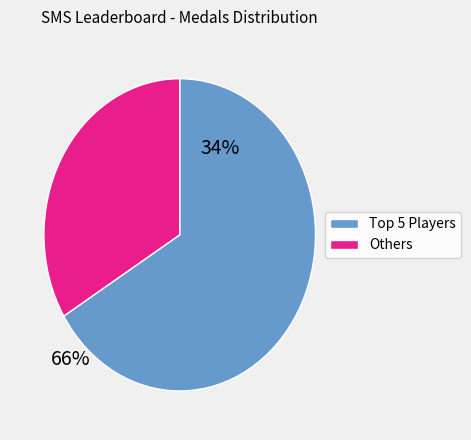

Is there a majority slice in this chart?

Yes